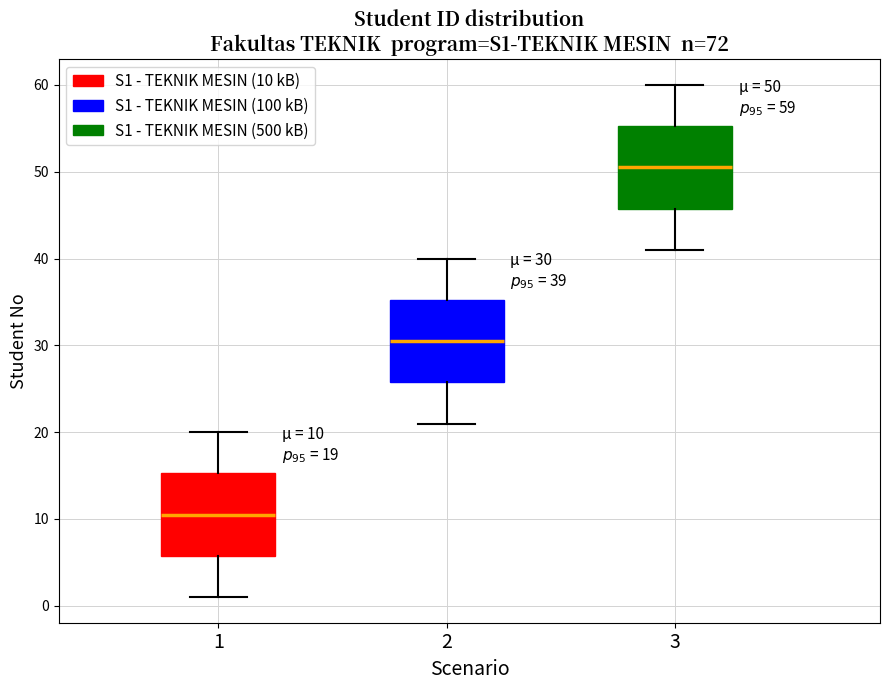

Which box has the highest median line?

3